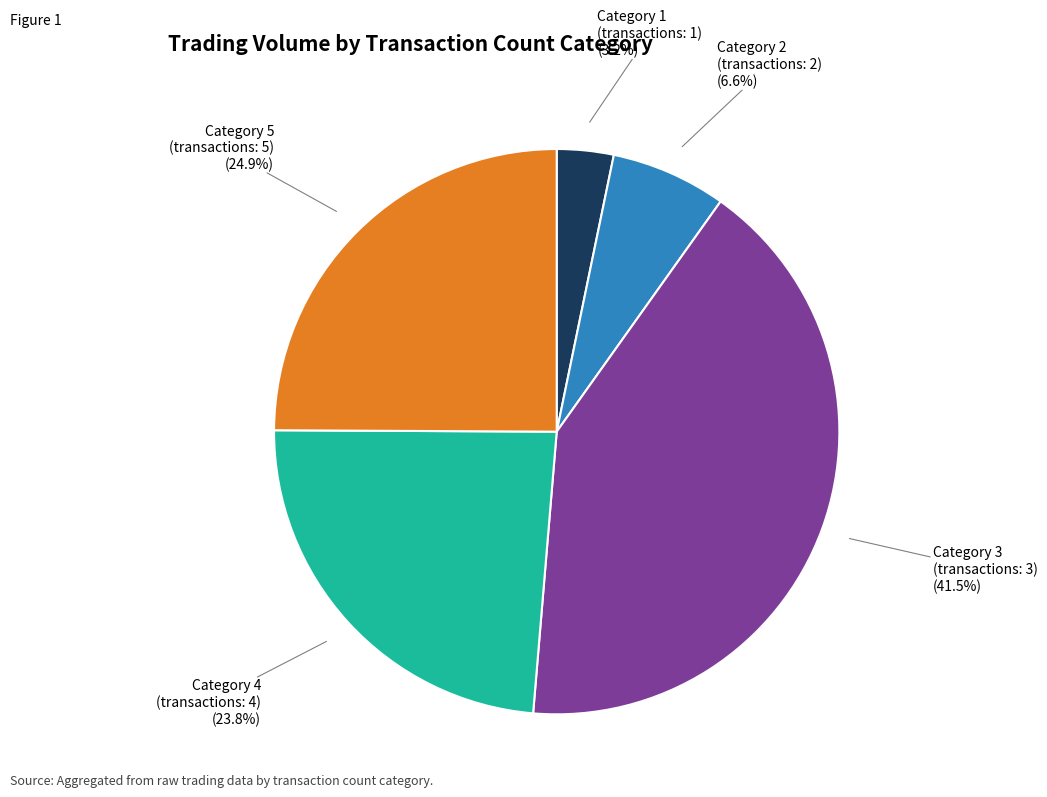

What is the ratio of the value at Category 5 (transactions: 5) (24.9%) to the value at Category 4 (transactions: 4) (23.8%)?

1.0